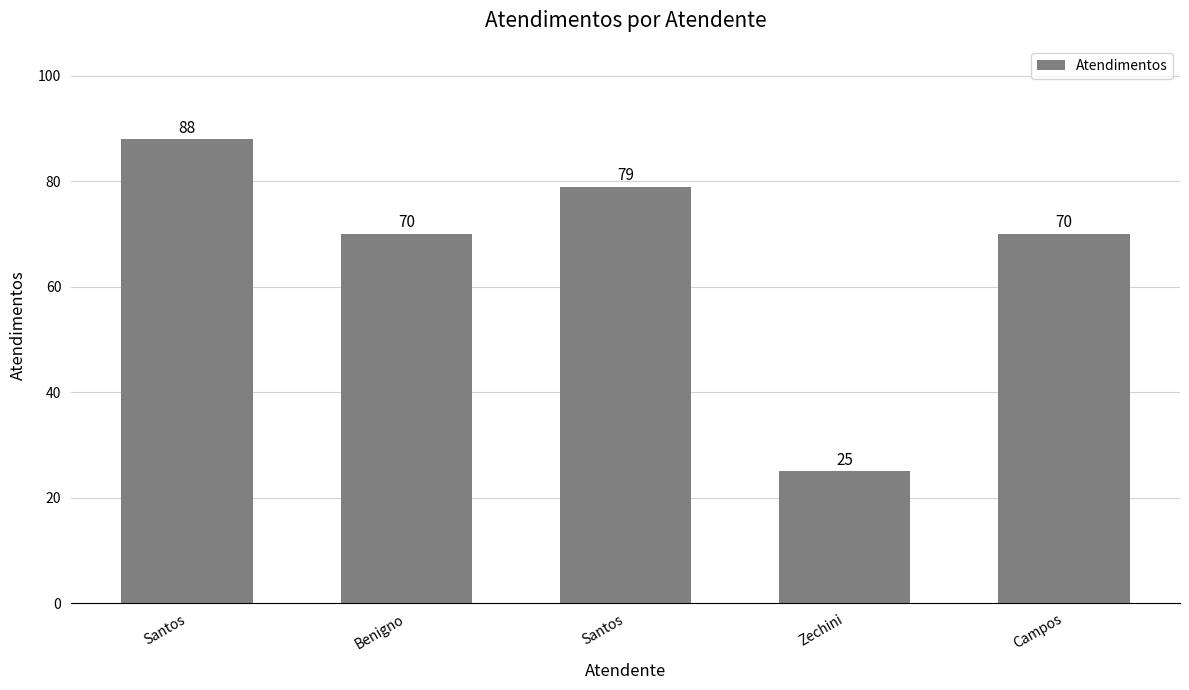

Are the bars horizontal?

No